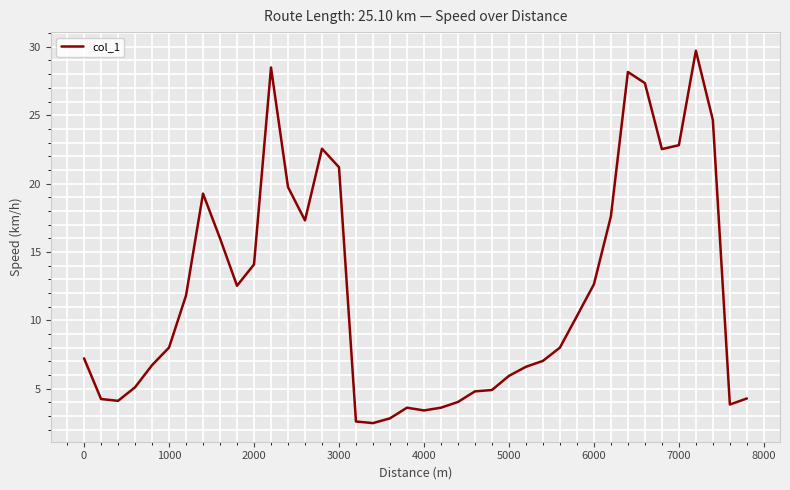

What is the difference between the maximum and minimum values?

27.2